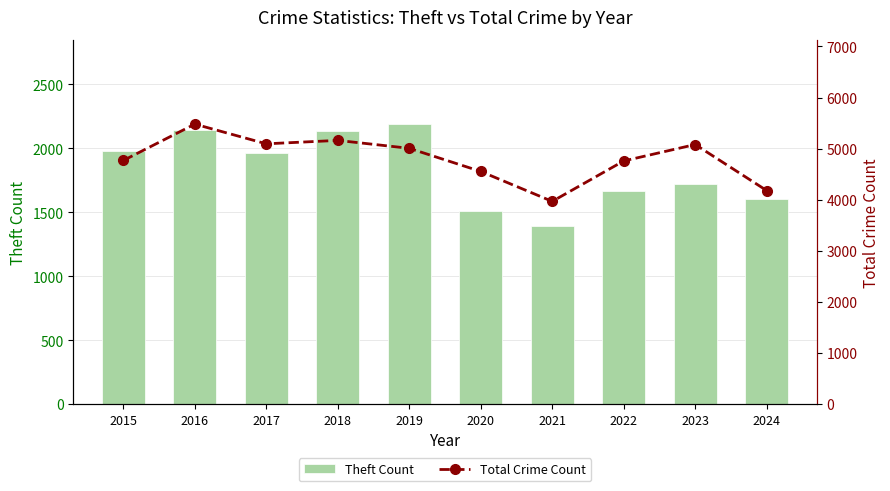

What is the minimum value shown in the chart?

1392